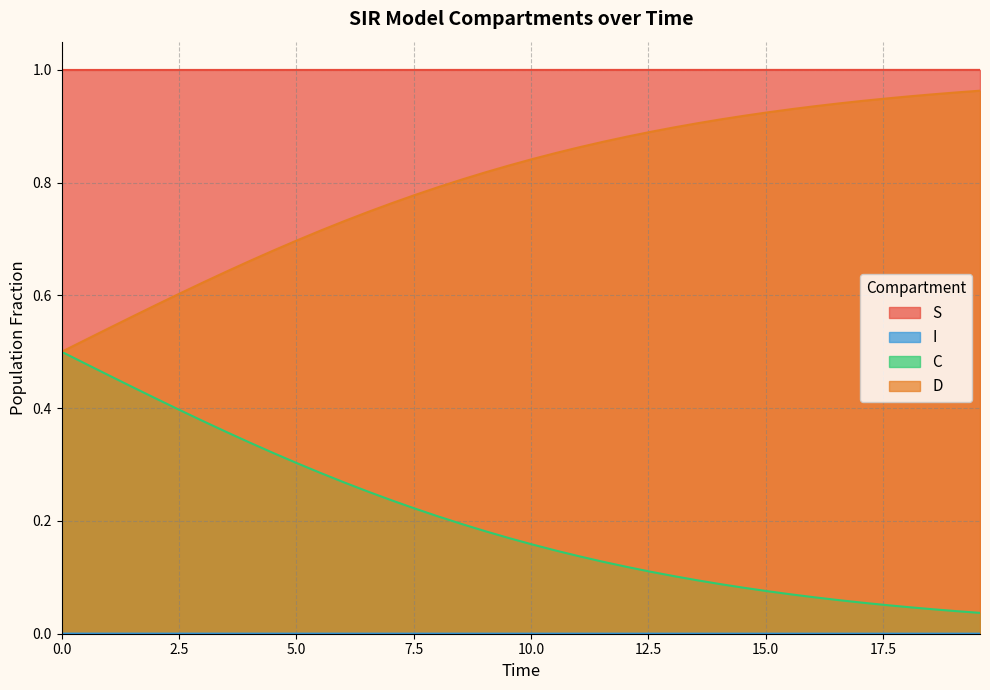

True or false: S and D intersect in this chart.

False